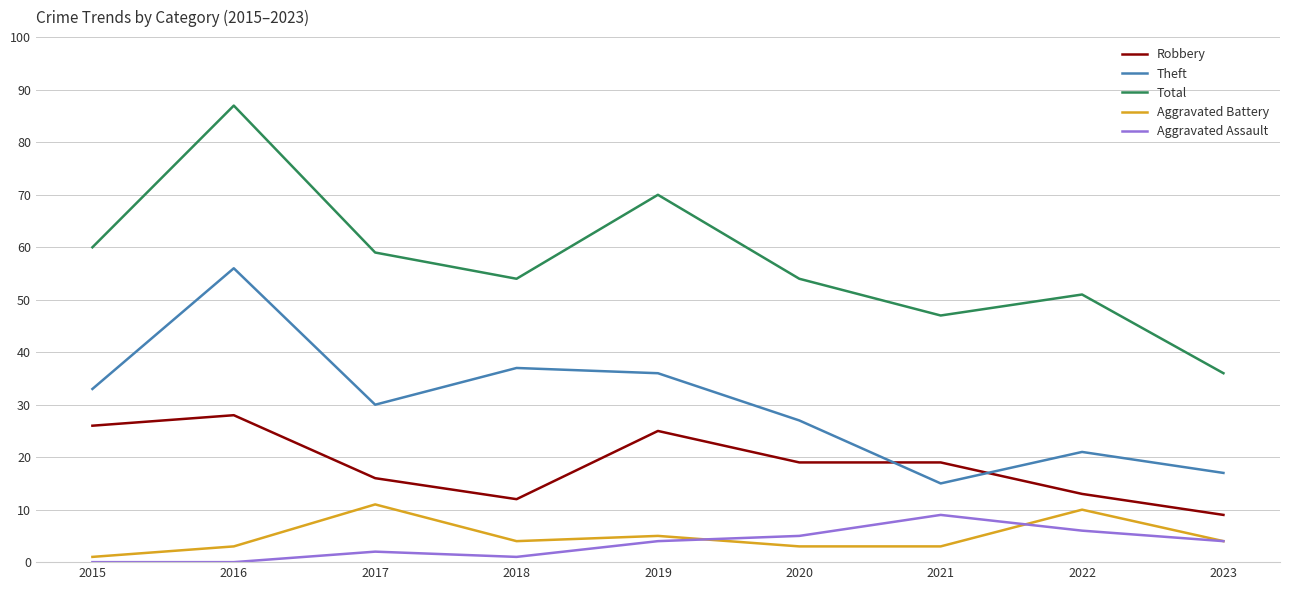

Which series has the widest spread of values?

Total